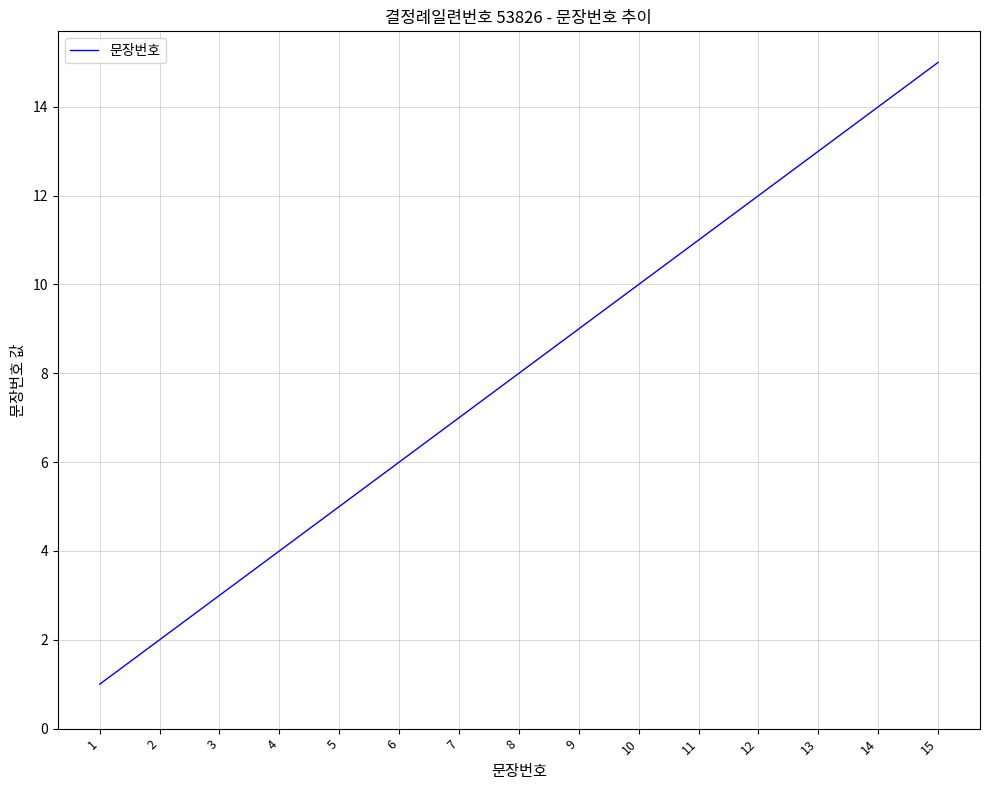

What is the maximum value shown in the chart?

15